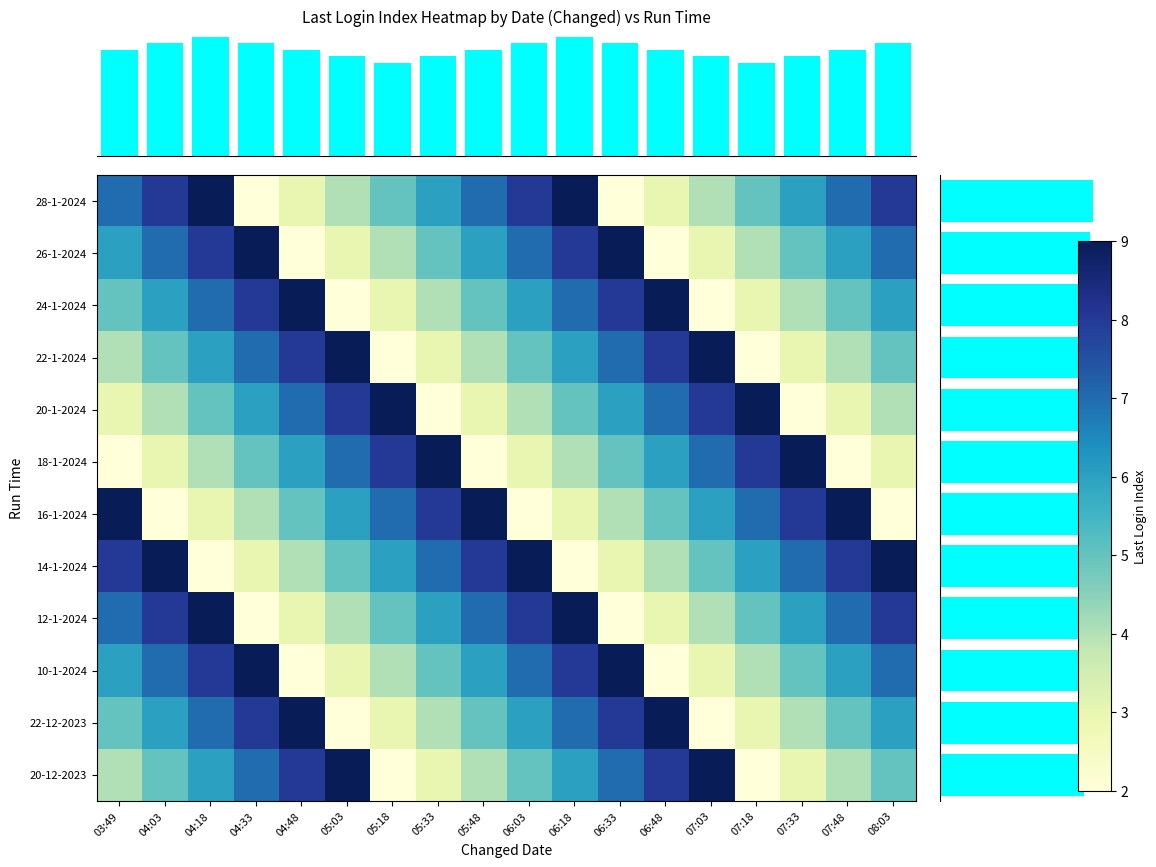

Reading left to right, what are all the values shown in this chart?

20-12-2023: 4	5	6	7	8	9	2	3	4	5	6	7	8	9	2	3	4	5
22-12-2023: 5	6	7	8	9	2	3	4	5	6	7	8	9	2	3	4	5	6
10-1-2024: 6	7	8	9	2	3	4	5	6	7	8	9	2	3	4	5	6	7
12-1-2024: 7	8	9	2	3	4	5	6	7	8	9	2	3	4	5	6	7	8
14-1-2024: 8	9	2	3	4	5	6	7	8	9	2	3	4	5	6	7	8	9
16-1-2024: 9	2	3	4	5	6	7	8	9	2	3	4	5	6	7	8	9	2
18-1-2024: 2	3	4	5	6	7	8	9	2	3	4	5	6	7	8	9	2	3
20-1-2024: 3	4	5	6	7	8	9	2	3	4	5	6	7	8	9	2	3	4
22-1-2024: 4	5	6	7	8	9	2	3	4	5	6	7	8	9	2	3	4	5
24-1-2024: 5	6	7	8	9	2	3	4	5	6	7	8	9	2	3	4	5	6
26-1-2024: 6	7	8	9	2	3	4	5	6	7	8	9	2	3	4	5	6	7
28-1-2024: 7	8	9	2	3	4	5	6	7	8	9	2	3	4	5	6	7	8